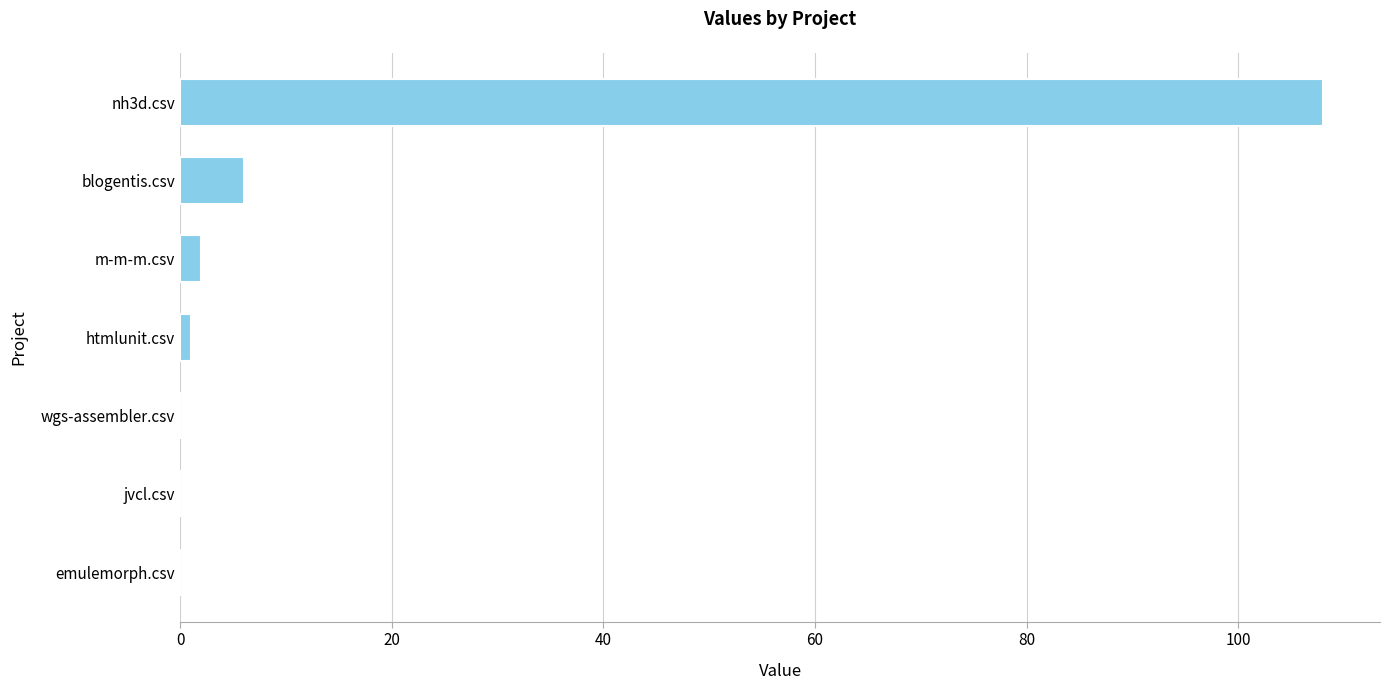

Is it true that the value at nh3d.csv is 152?

False